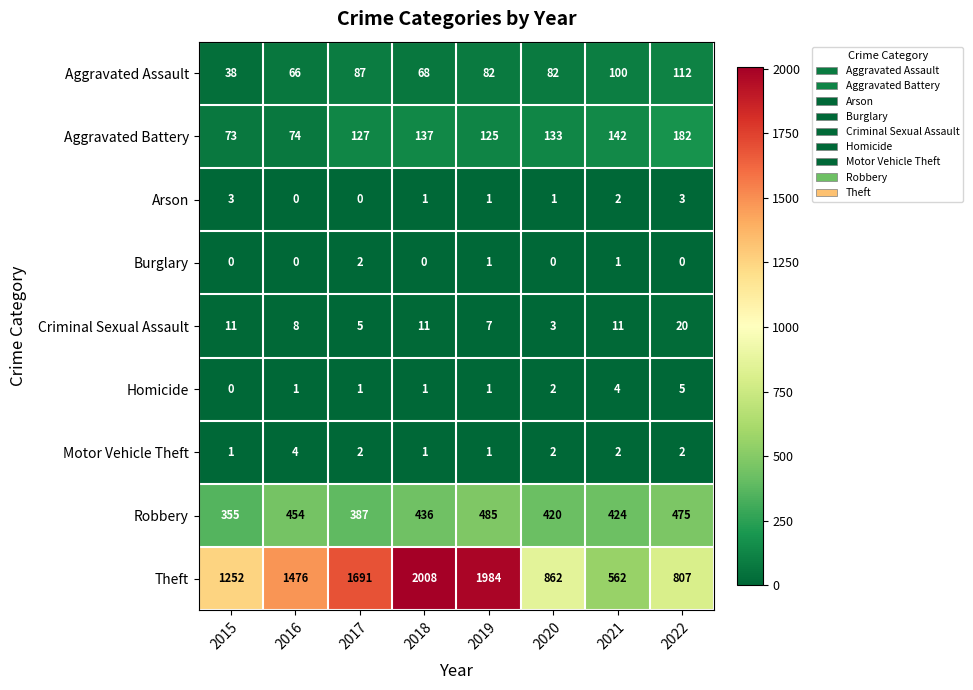

The value of Aggravated Battery at 2019 is 125. True or false?

True